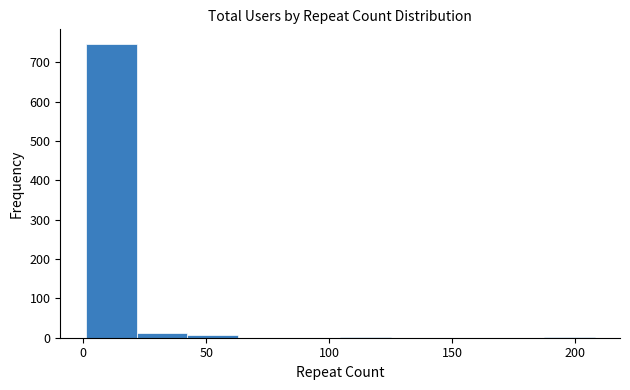

What is the height of the bar covering 0 to 20 on the x-axis? Neither the bar edges nor the heights are printed on the chart, so give them approximately, as read against the axes.

750